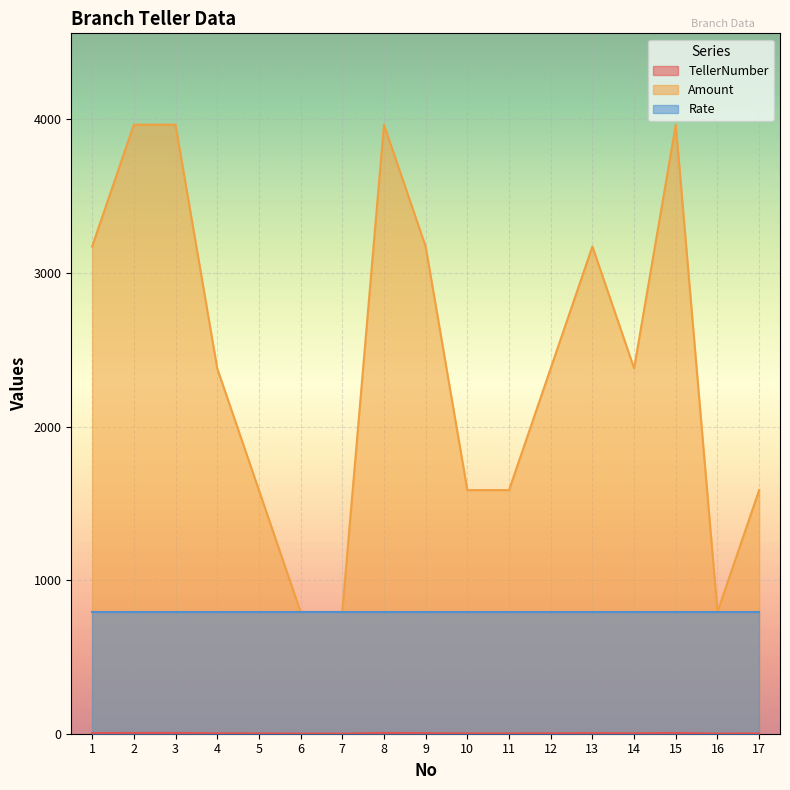

What is the greatest value displayed?

3965